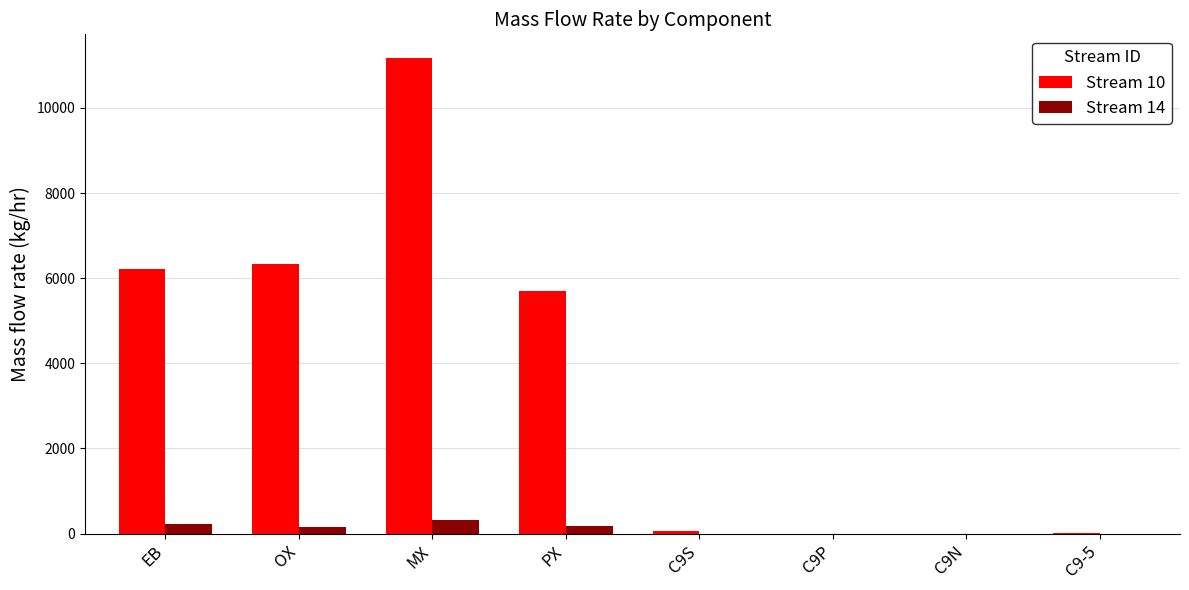

How many data points in Stream 14 are above 156?

4